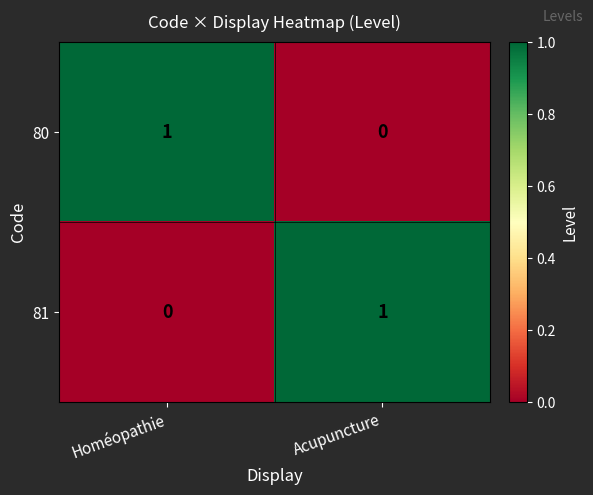

The 80 series shows 1 at Homéopathie. True or false?

True